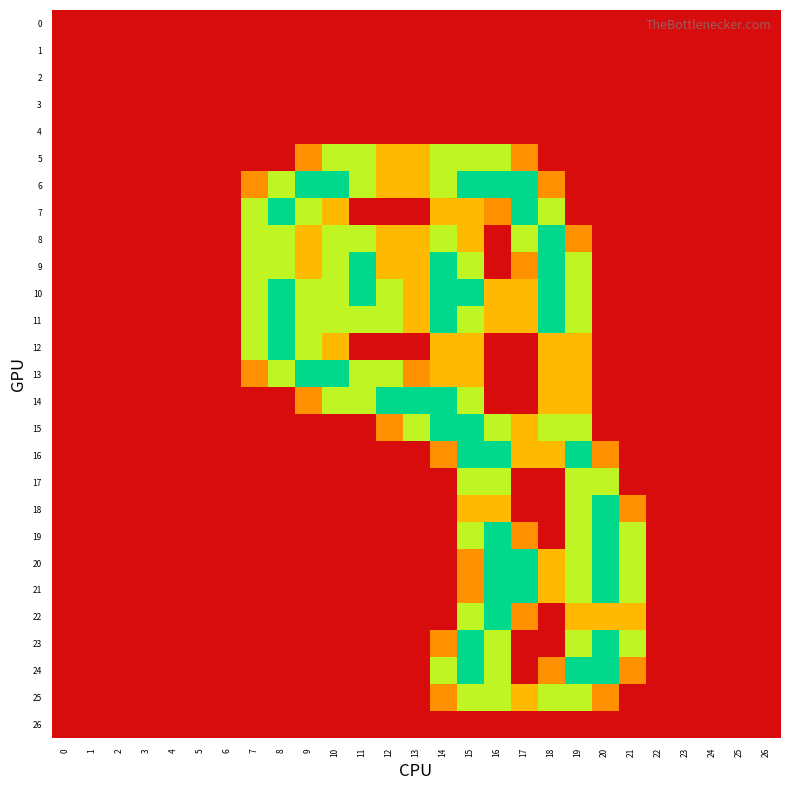

What is the total value across all series at 12?

11.3